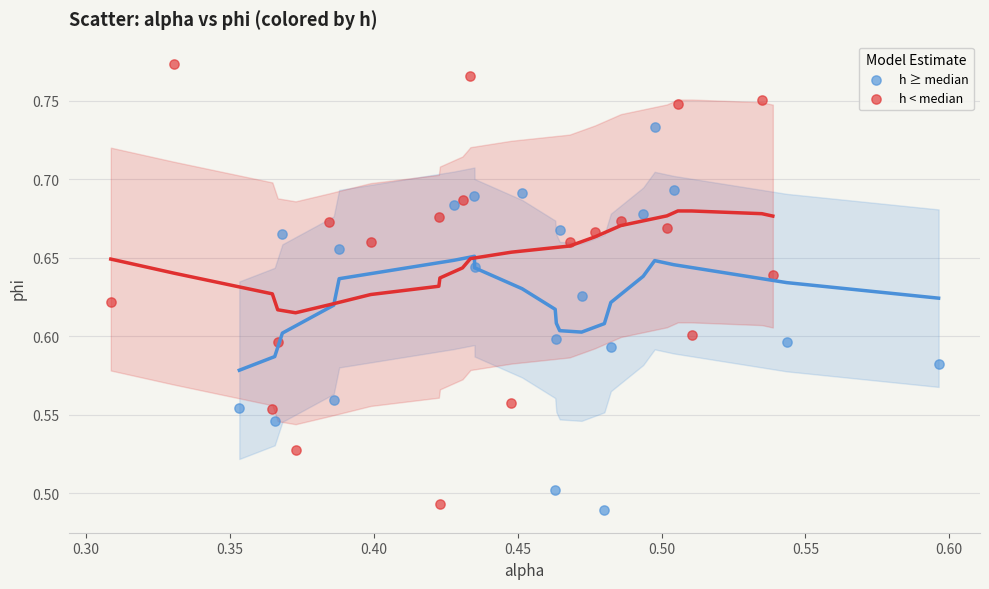

Which series has the widest spread of Y values?

h < median